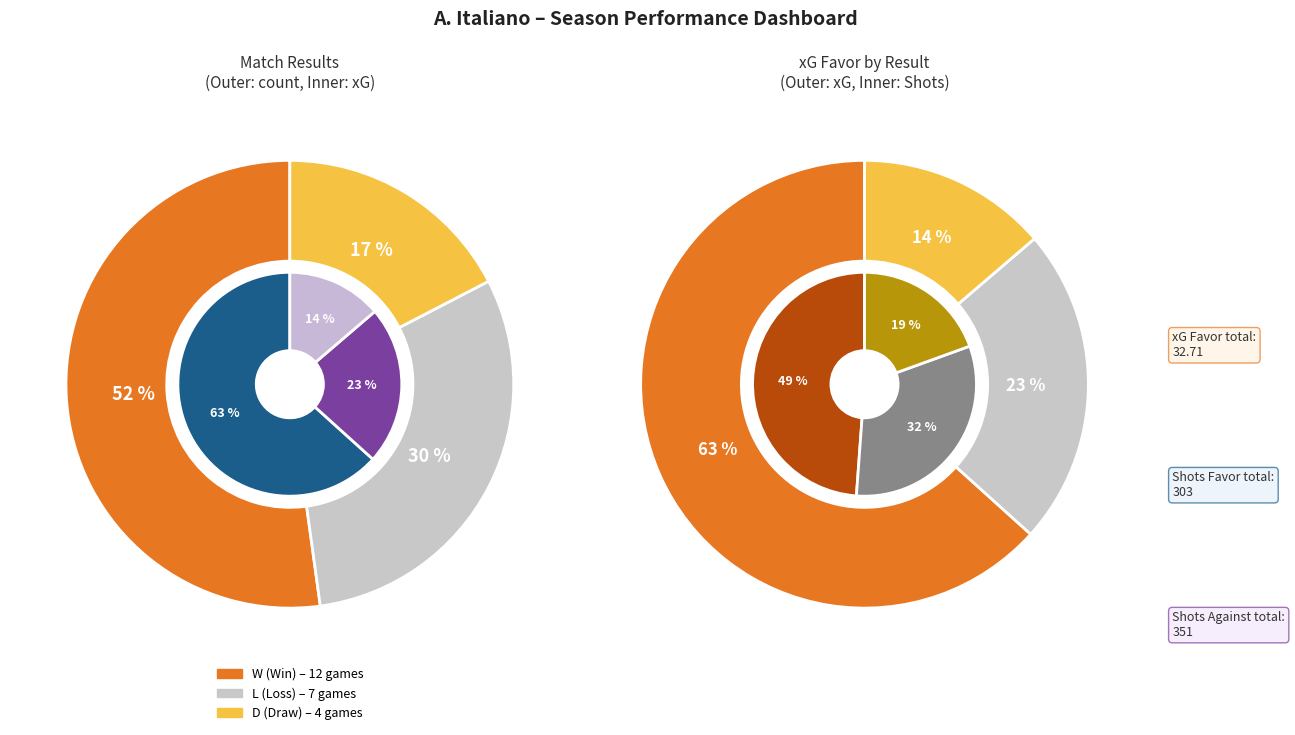

What percentage is NOT represented by L?

69.6%